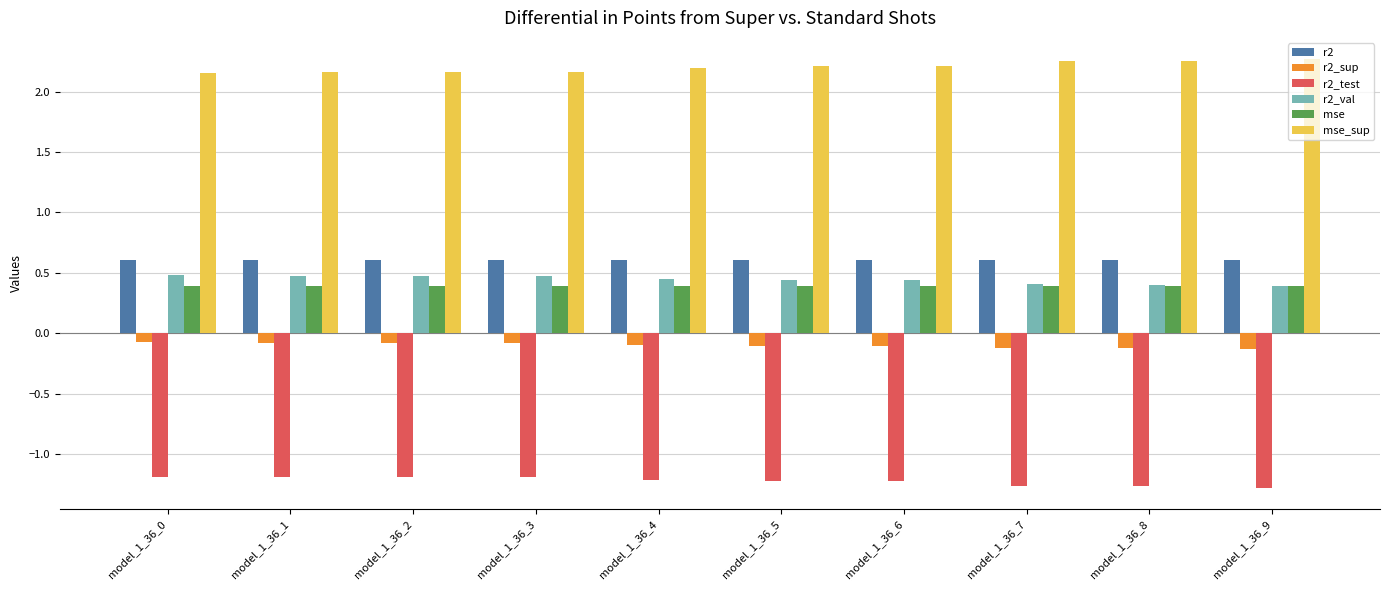

What is the spread (max minus min) of values at model_1_36_9?

3.5